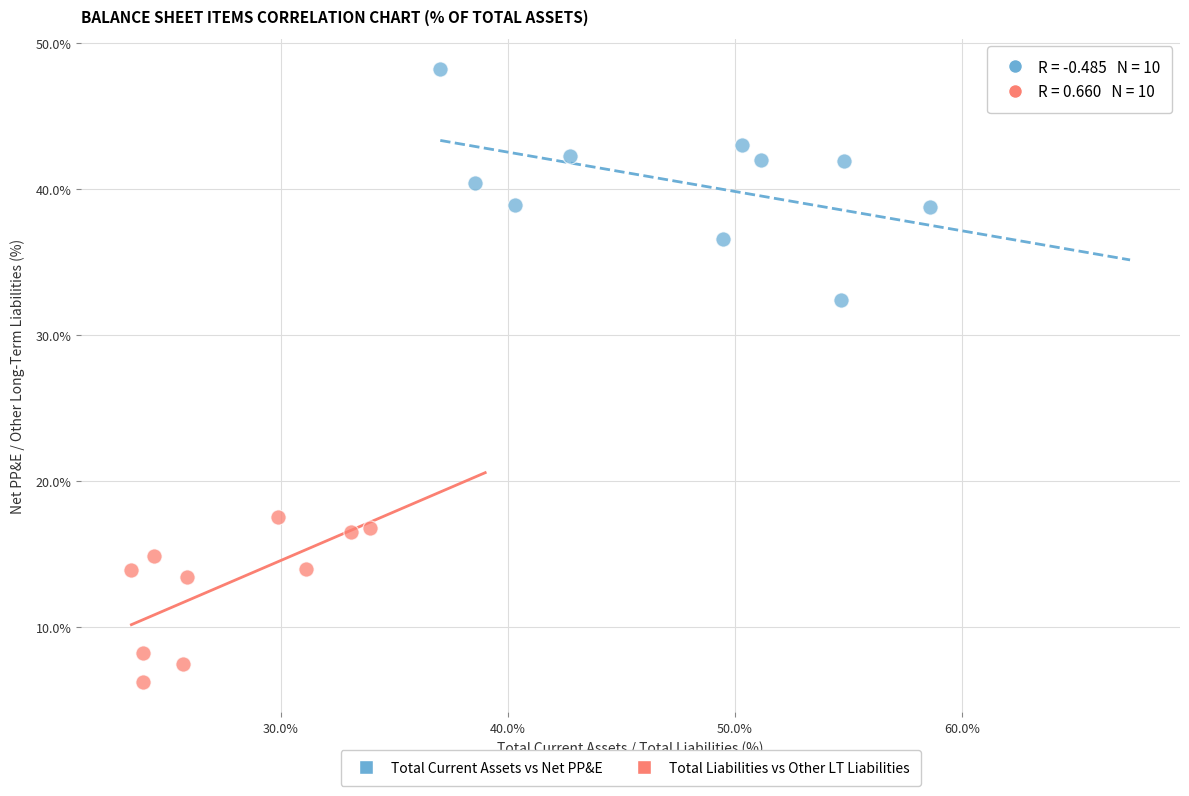

Which series contains the highest Y value?

Total Current Assets vs Net PP&E